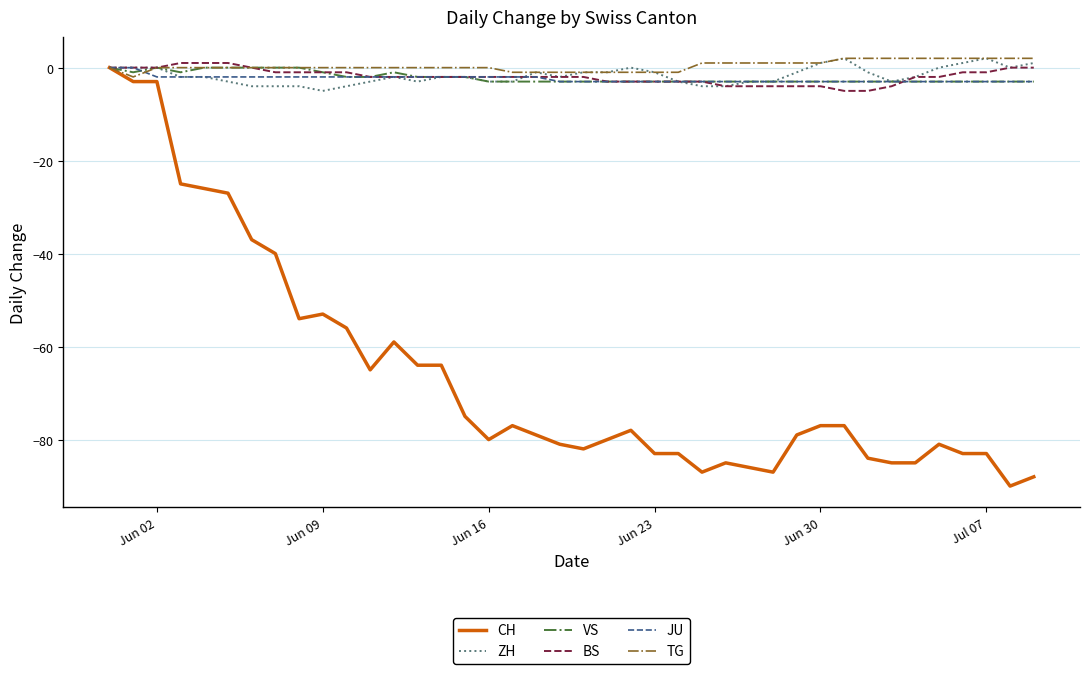

What is the smallest value displayed?

-90